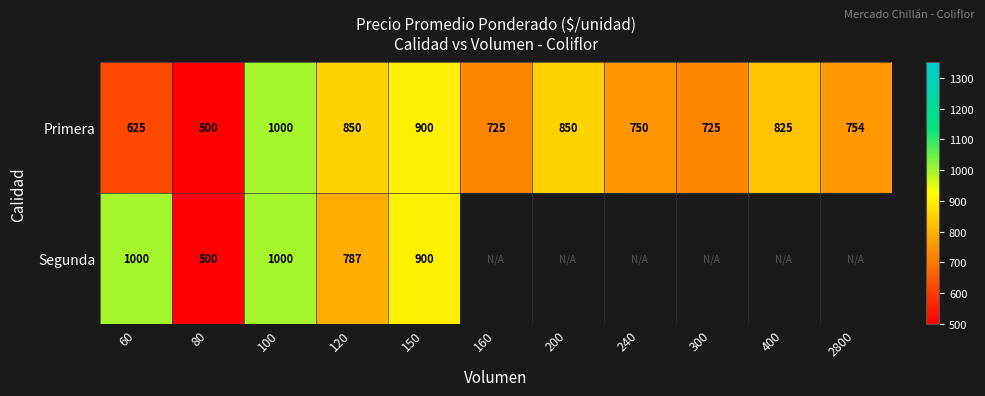

The Segunda series shows 900 at 150. True or false?

True